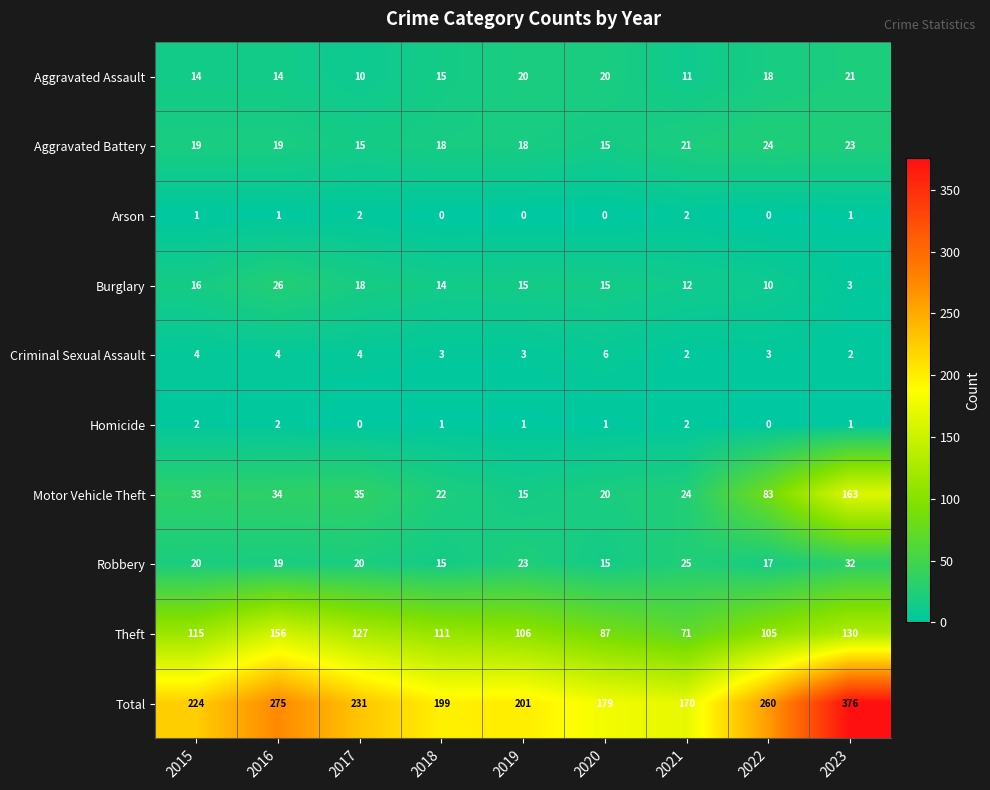

Which series changed the most between 2018 and 2019?

Robbery